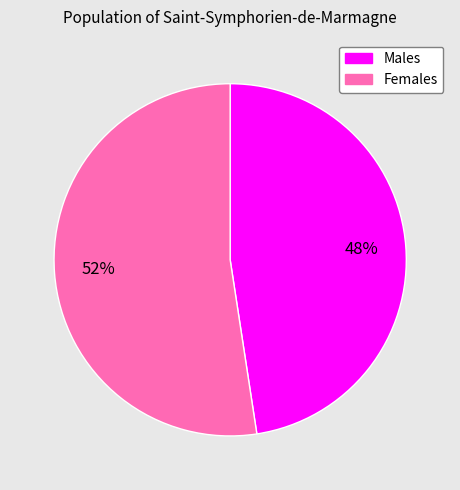

To the nearest percent, what is the average slice percentage?

50%